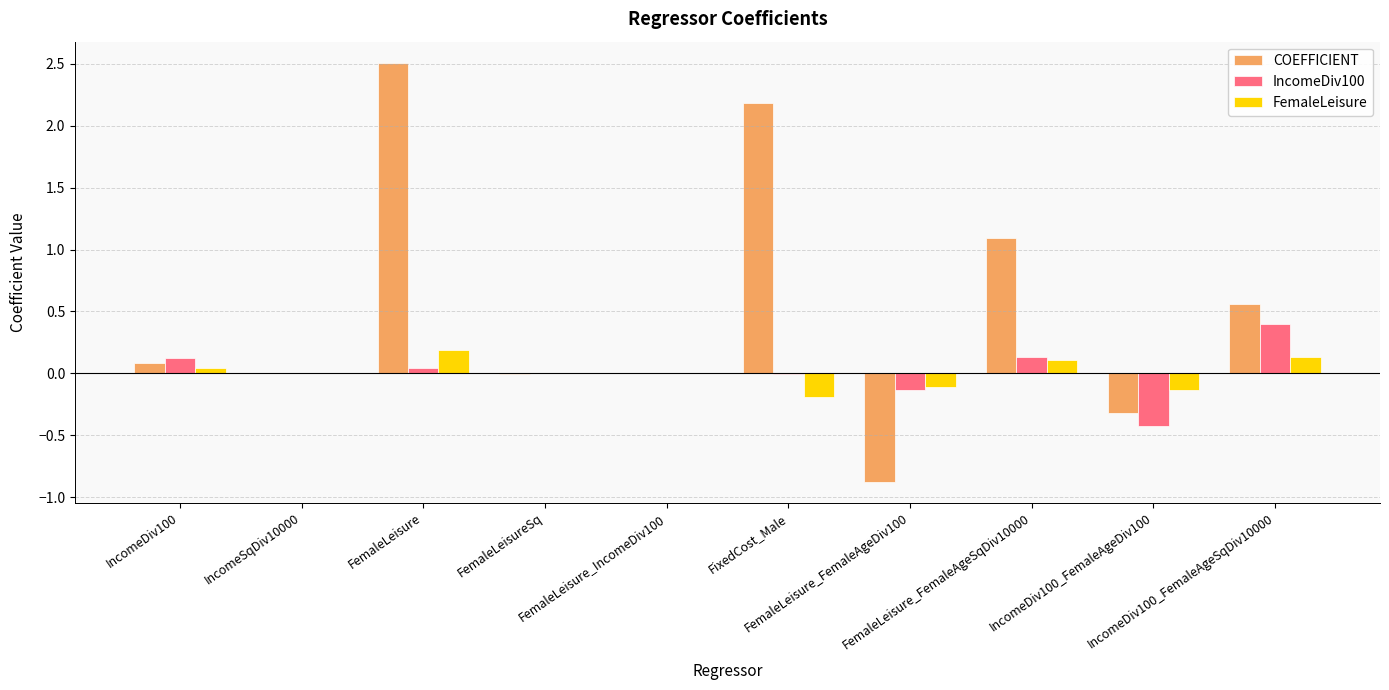

Is it true that FemaleLeisure equals 0.2 at FemaleLeisure?

True